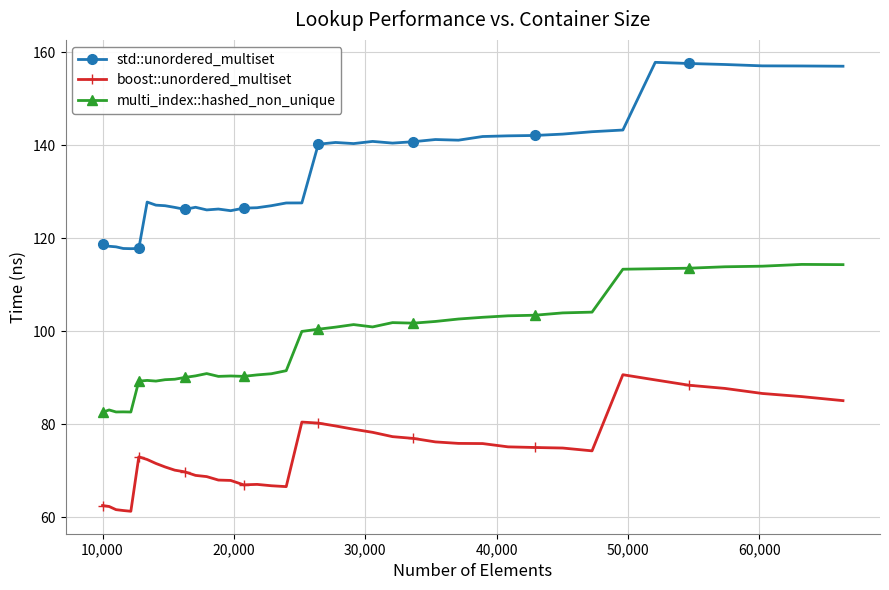

Which series has the largest total across all categories?

std::unordered_multiset